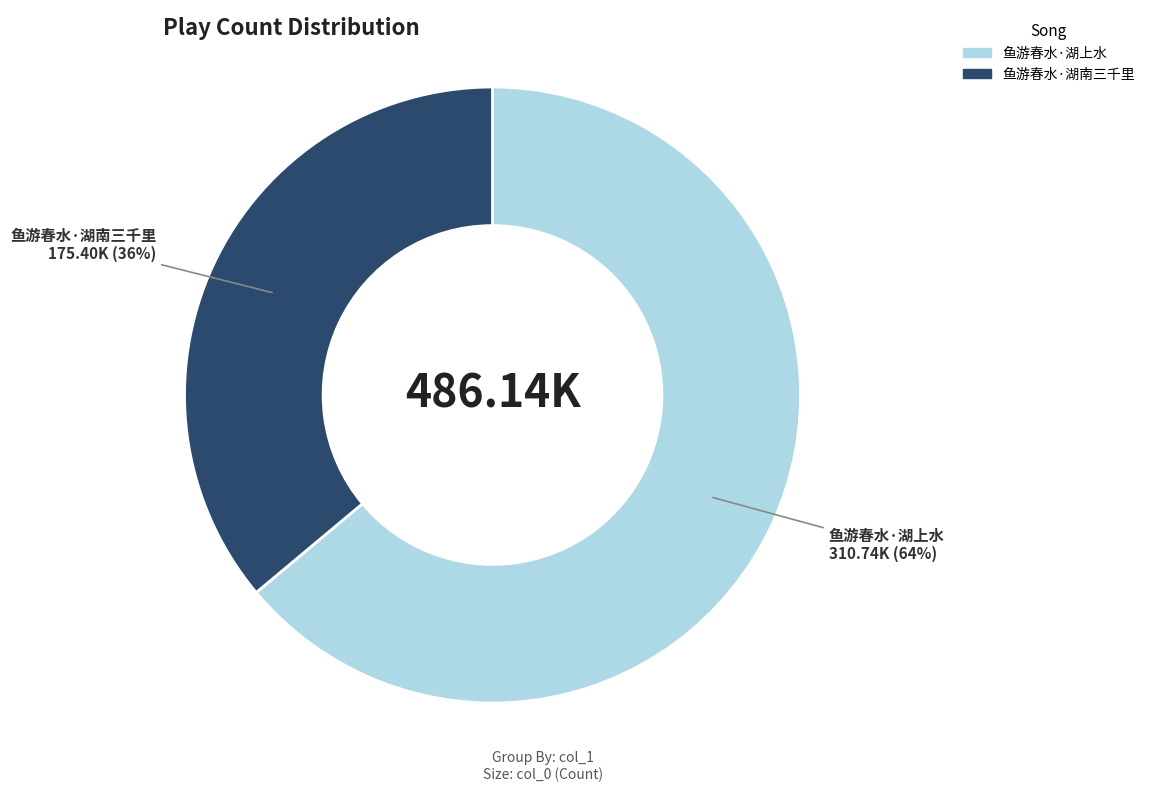

How many slices are in this pie chart?

2